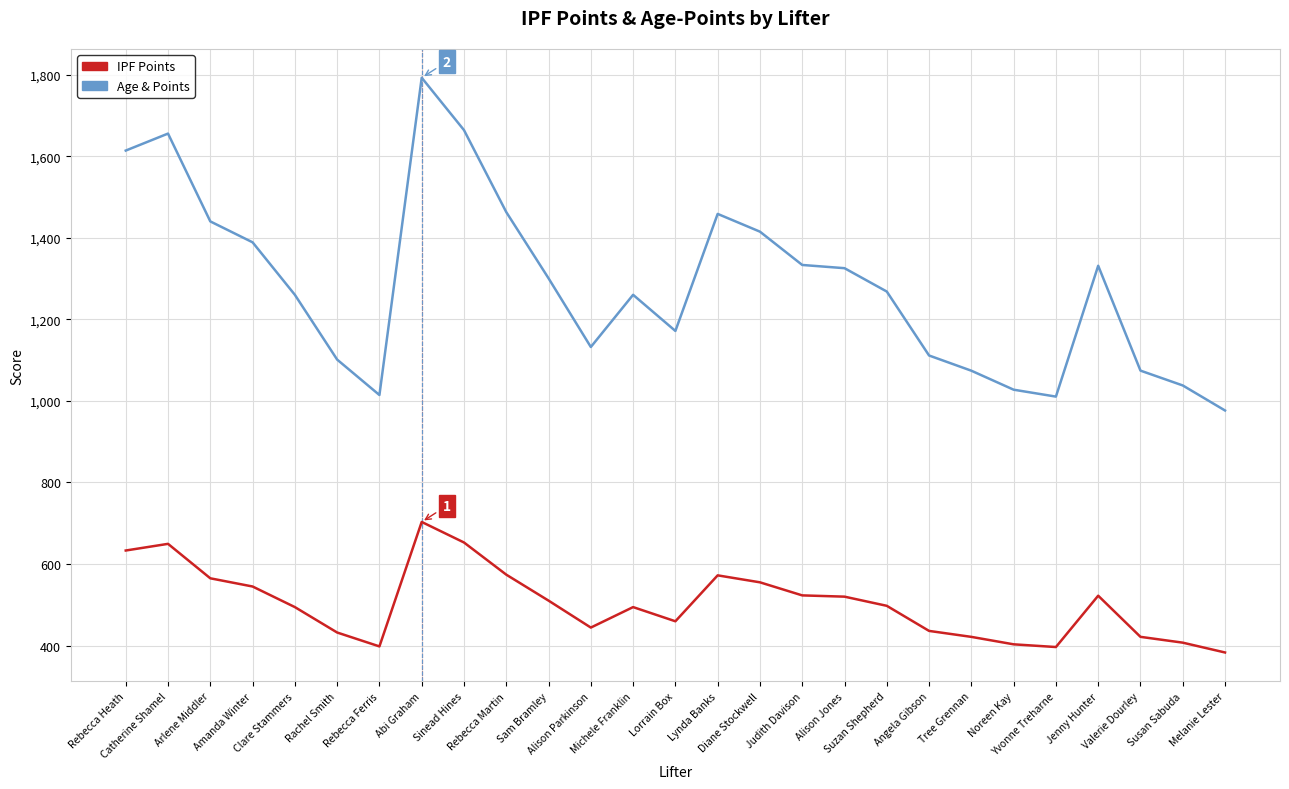

Rank the series by their maximum value, from lowest to highest.

IPF Points, Age & Points